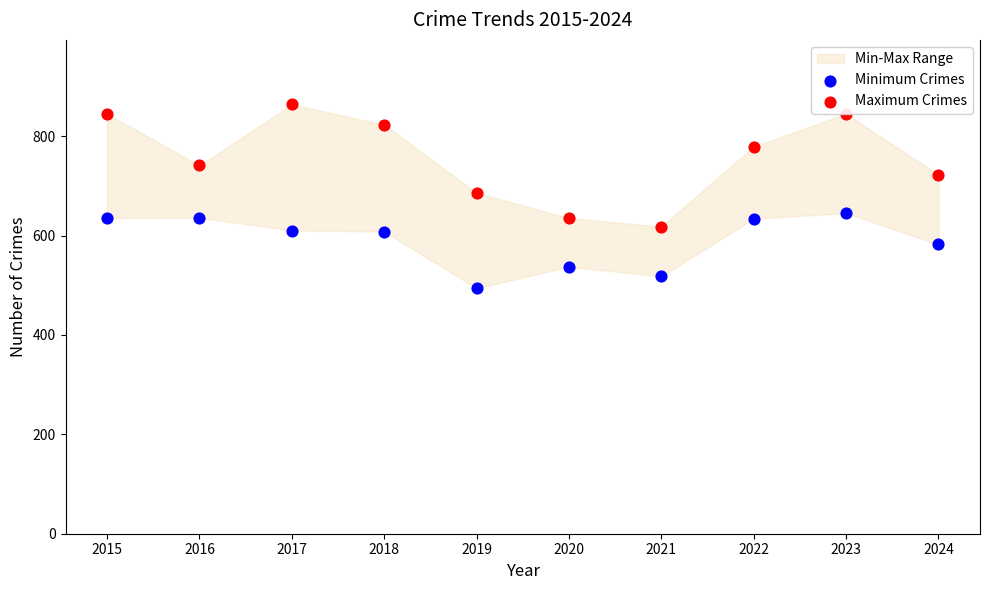

Is the value of Minimum Crimes at 2024 greater than the value of Maximum Crimes at 2019?

No